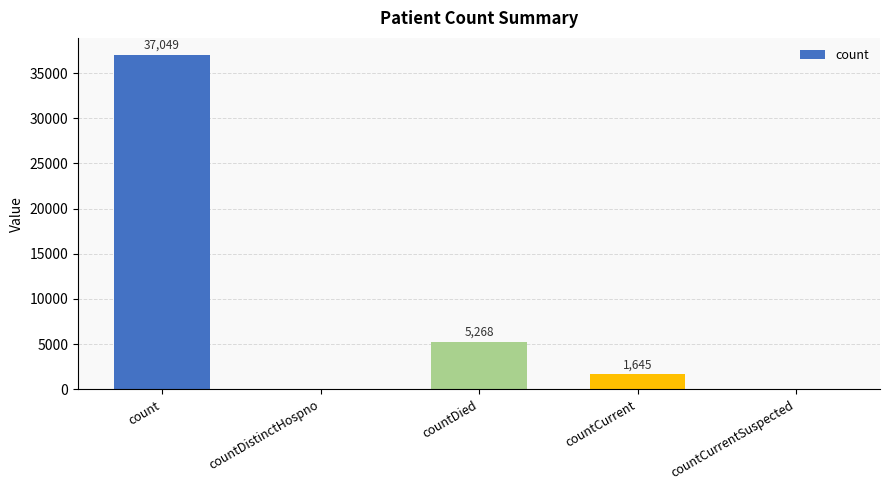

What is the sum of all values?

43962